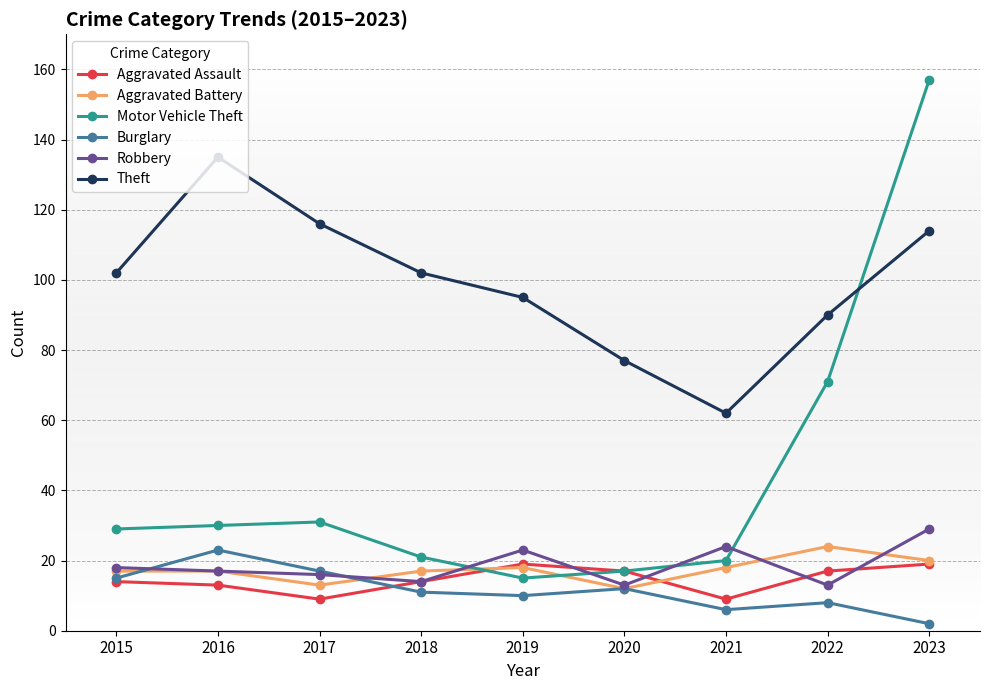

Where is the first local minimum for Aggravated Battery?

2017